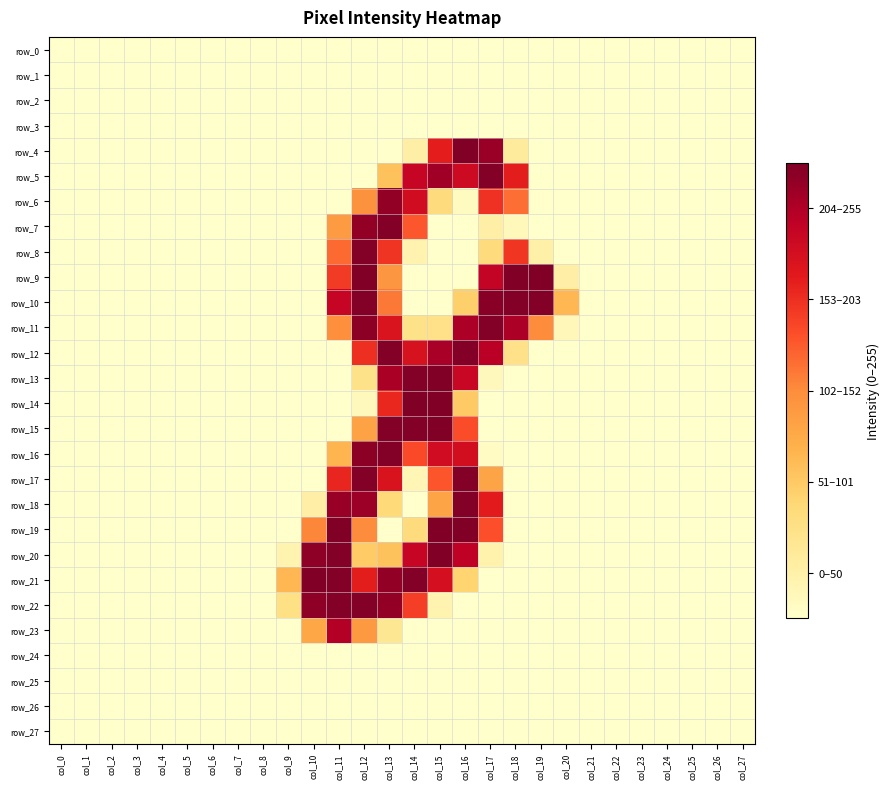

Which has a higher value, col_5 or col_9?

col_5